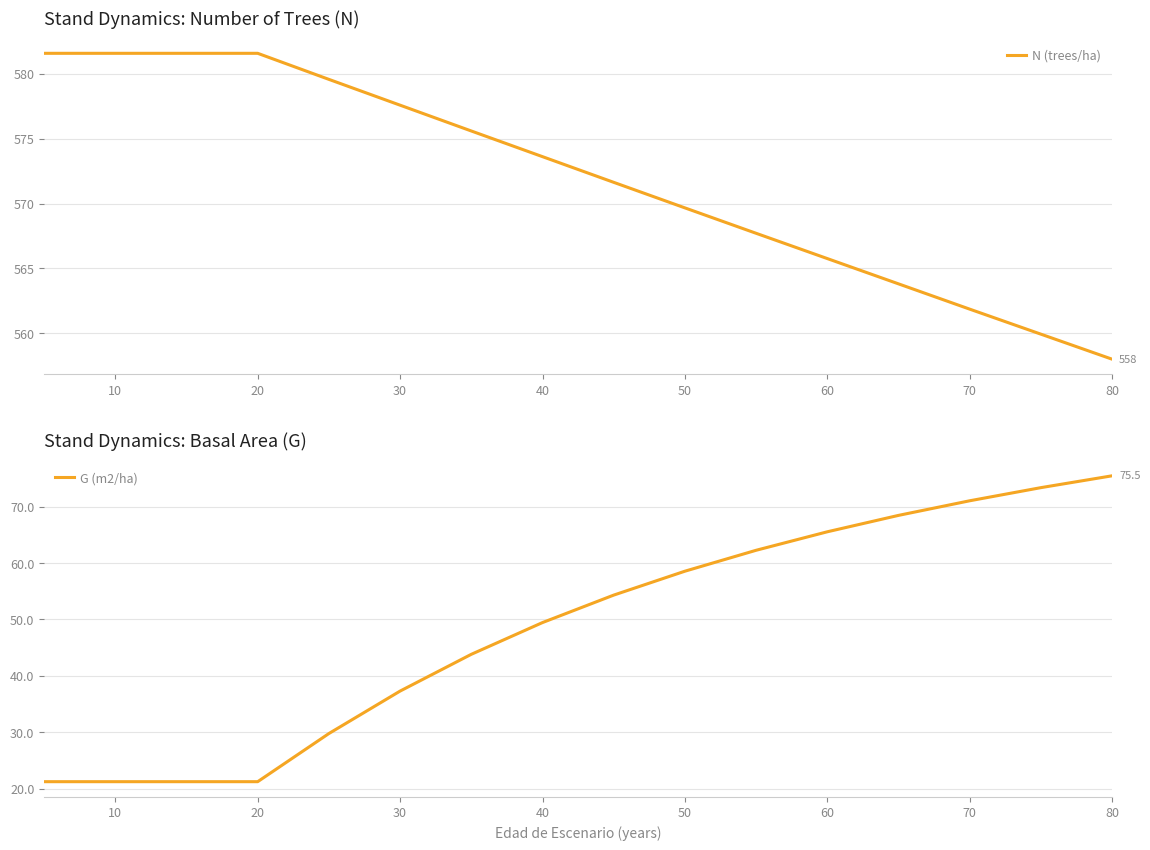

Reading left to right, transcribe all the data shown in this chart.

N (trees/ha): 581.6	581.6	581.6	581.6	579.6	577.6	575.6	573.6	571.6	569.7	567.7	565.8	563.8	561.9	559.9	558.0
G (m2/ha): 21.2	21.2	21.2	21.2	29.8	37.3	43.8	49.4	54.3	58.5	62.2	65.5	68.4	71.0	73.4	75.5